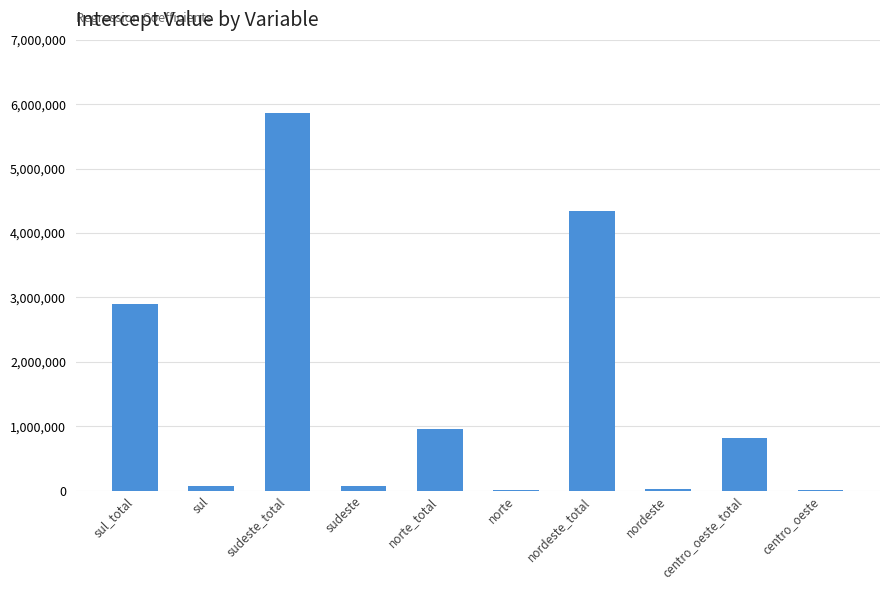

Between norte_total and centro_oeste_total, which is larger?

norte_total